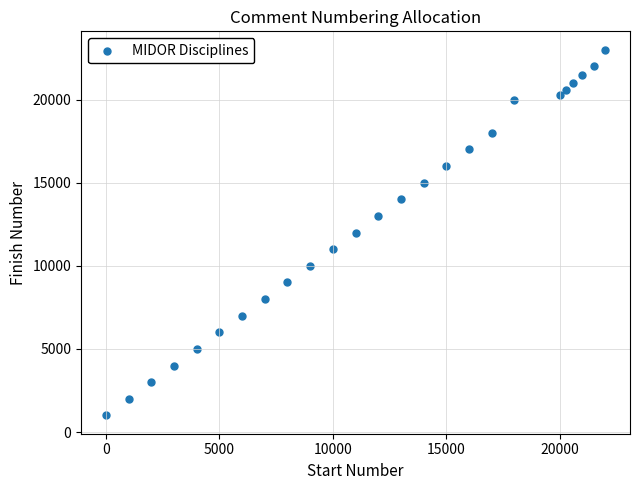

What is the range of Y values (max minus min)?

22000